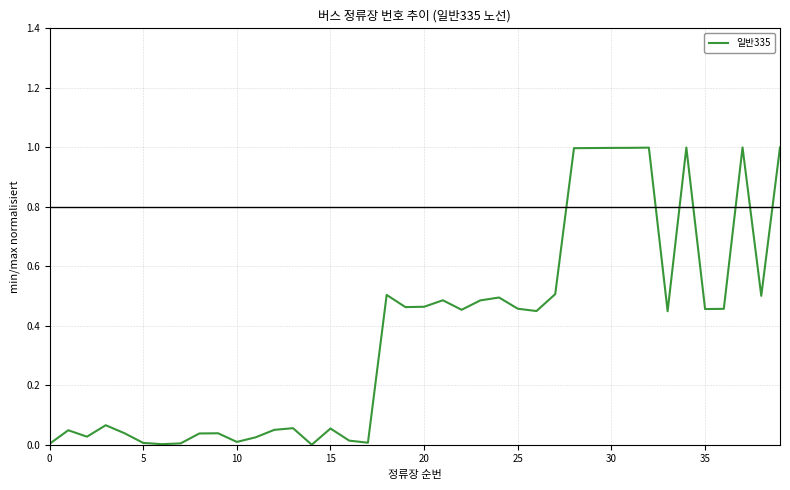

What is the greatest value displayed?

1.0